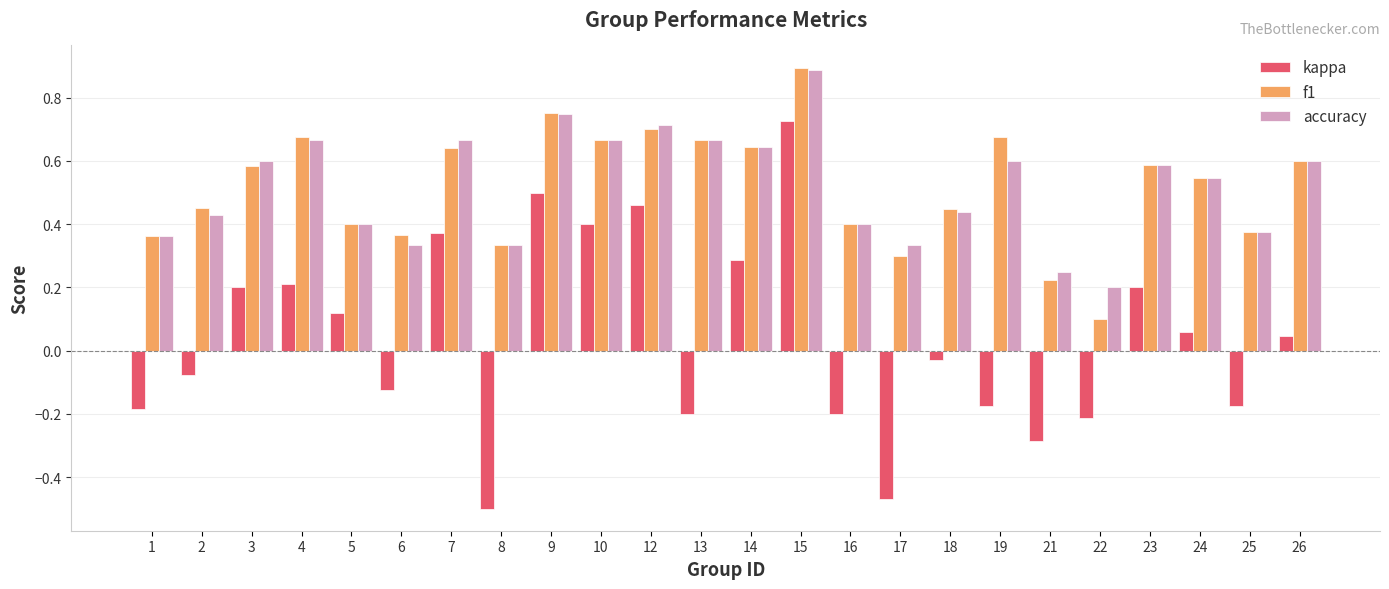

What is the maximum value shown in the chart?

0.9